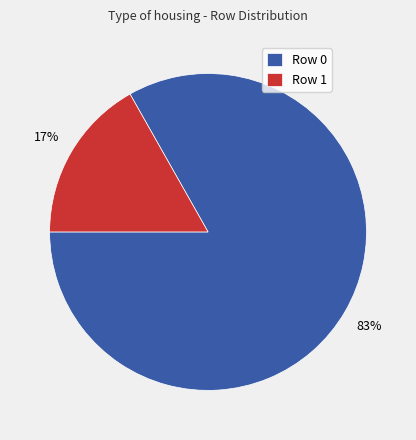

To the nearest percent, what is the difference between the largest and smallest slice percentages?

66%